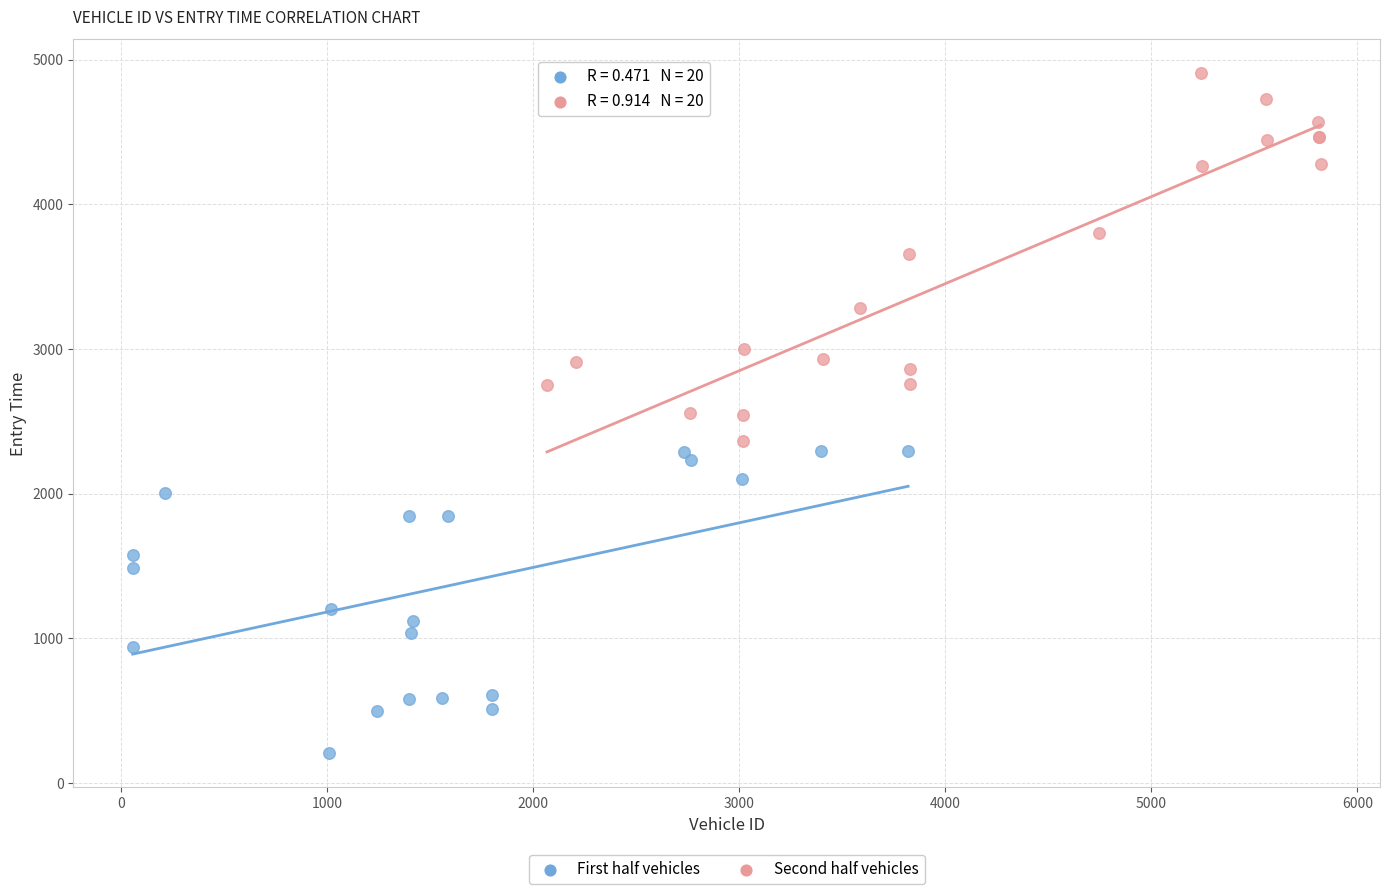

Which series reaches the maximum Y coordinate?

Second half vehicles